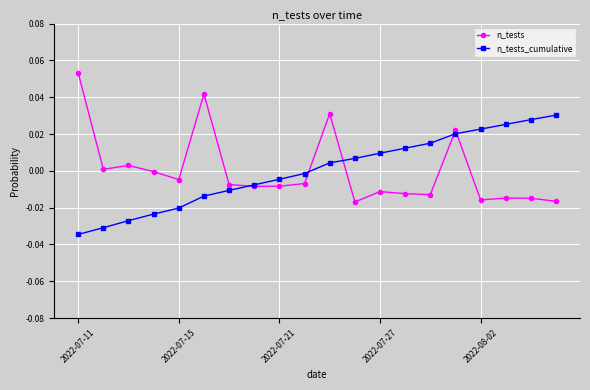

In n_tests, how many points are higher than both neighbors (excluding endpoints)?

6